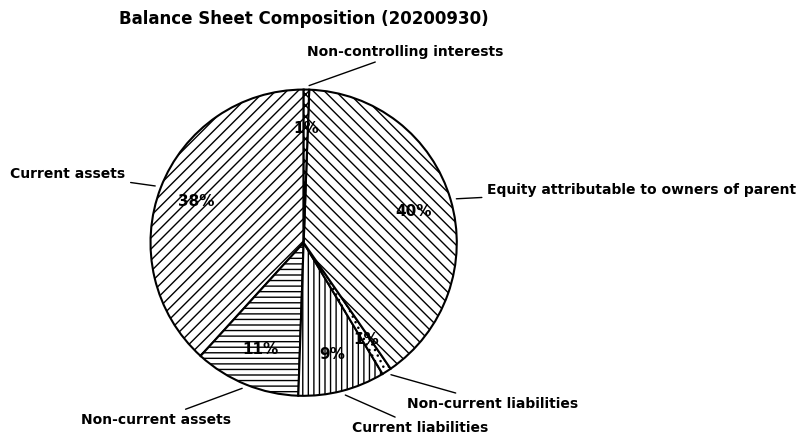

Count the number of slices in the pie.

6